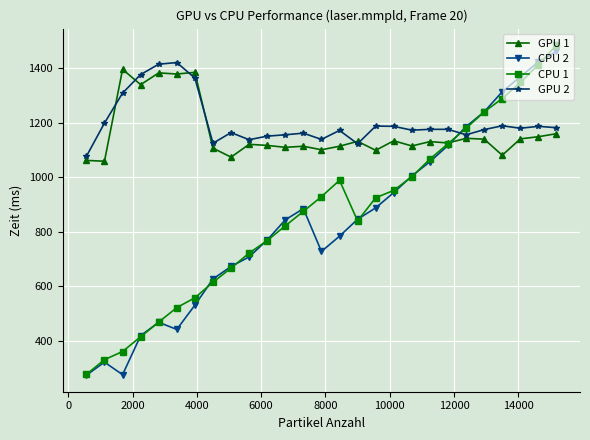

What is the highest value of the GPU 1 series?

1395